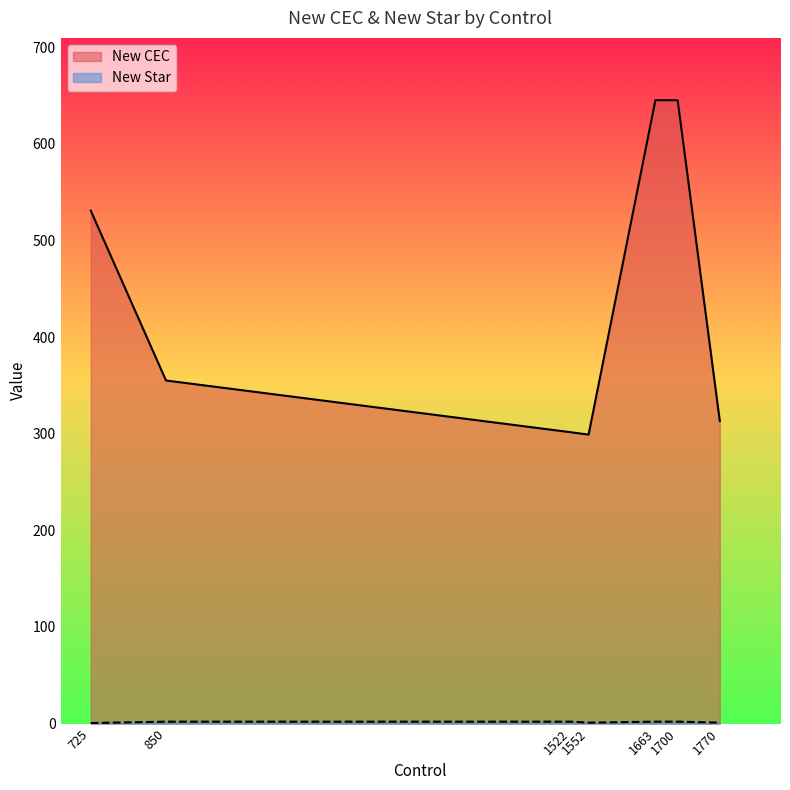

Which series has the largest total across all categories?

New CEC